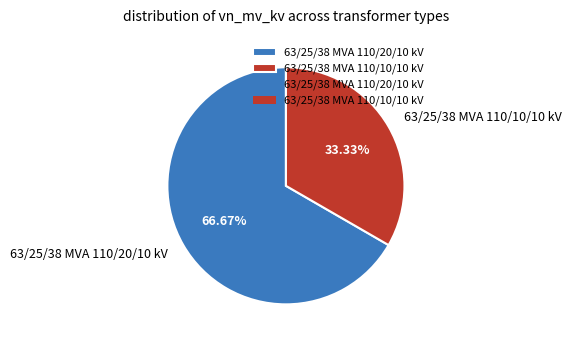

Which slice is the smallest?

63/25/38 MVA 110/10/10 kV